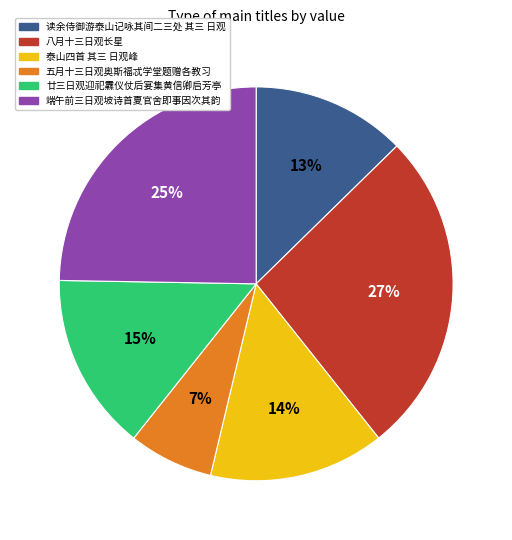

To the nearest percent, what is the average slice percentage?

17%